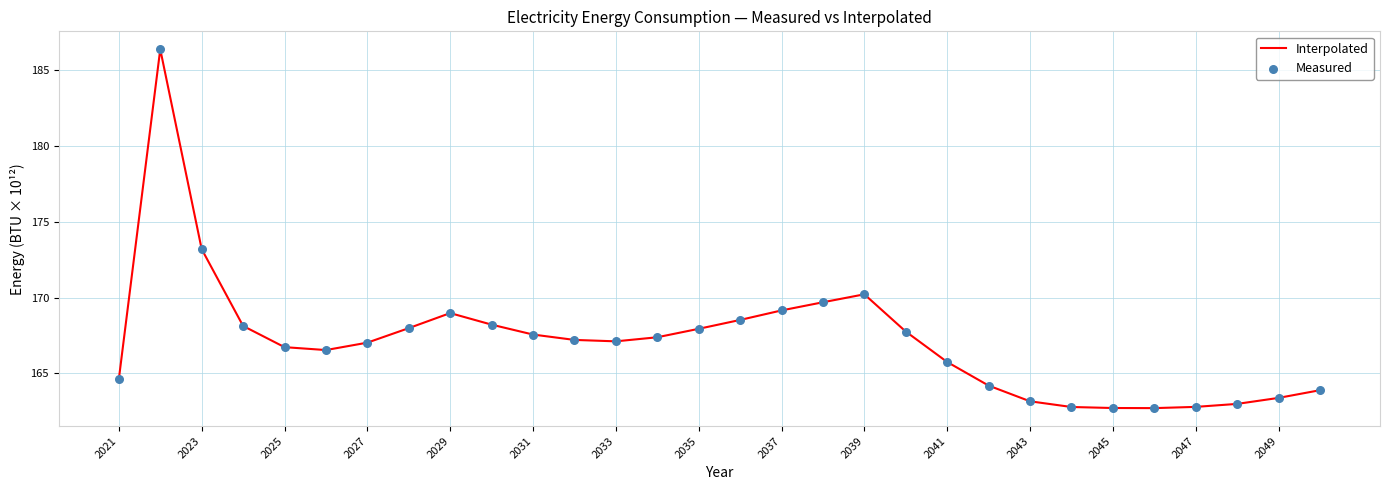

What is the minimum value shown in the chart?

162.7